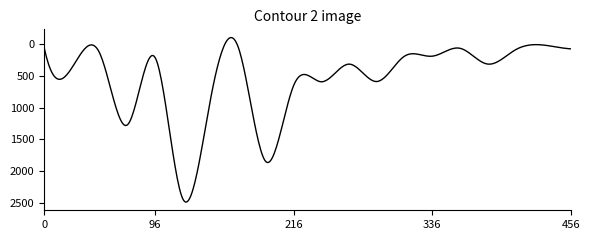

What is the smallest value displayed?

-104.4